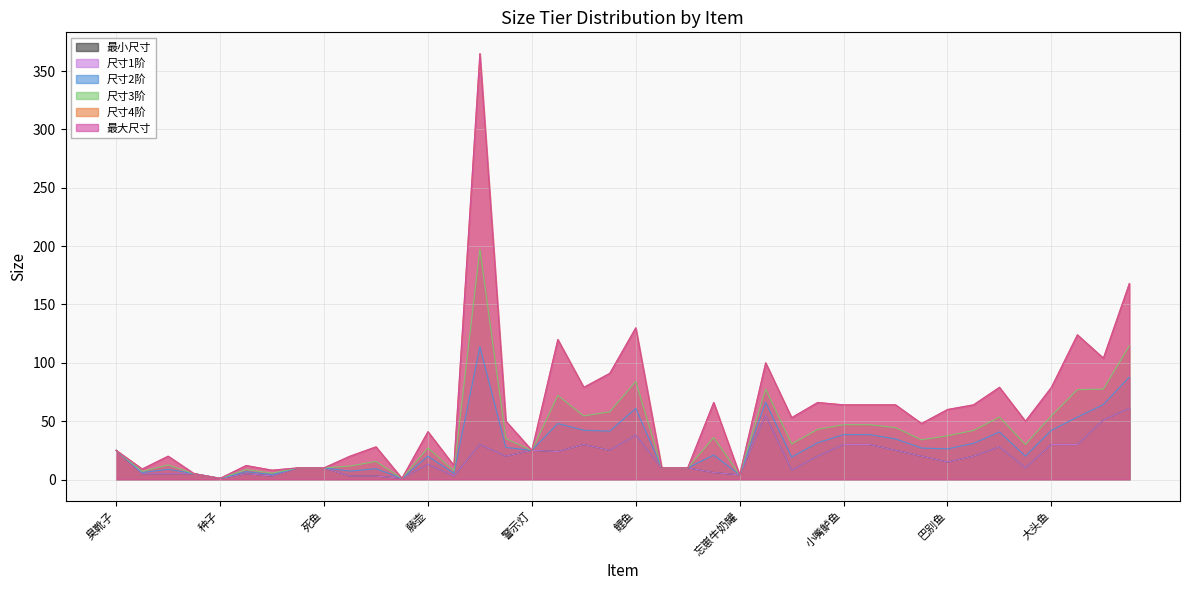

What is the total value across all series at 种子?

6.0